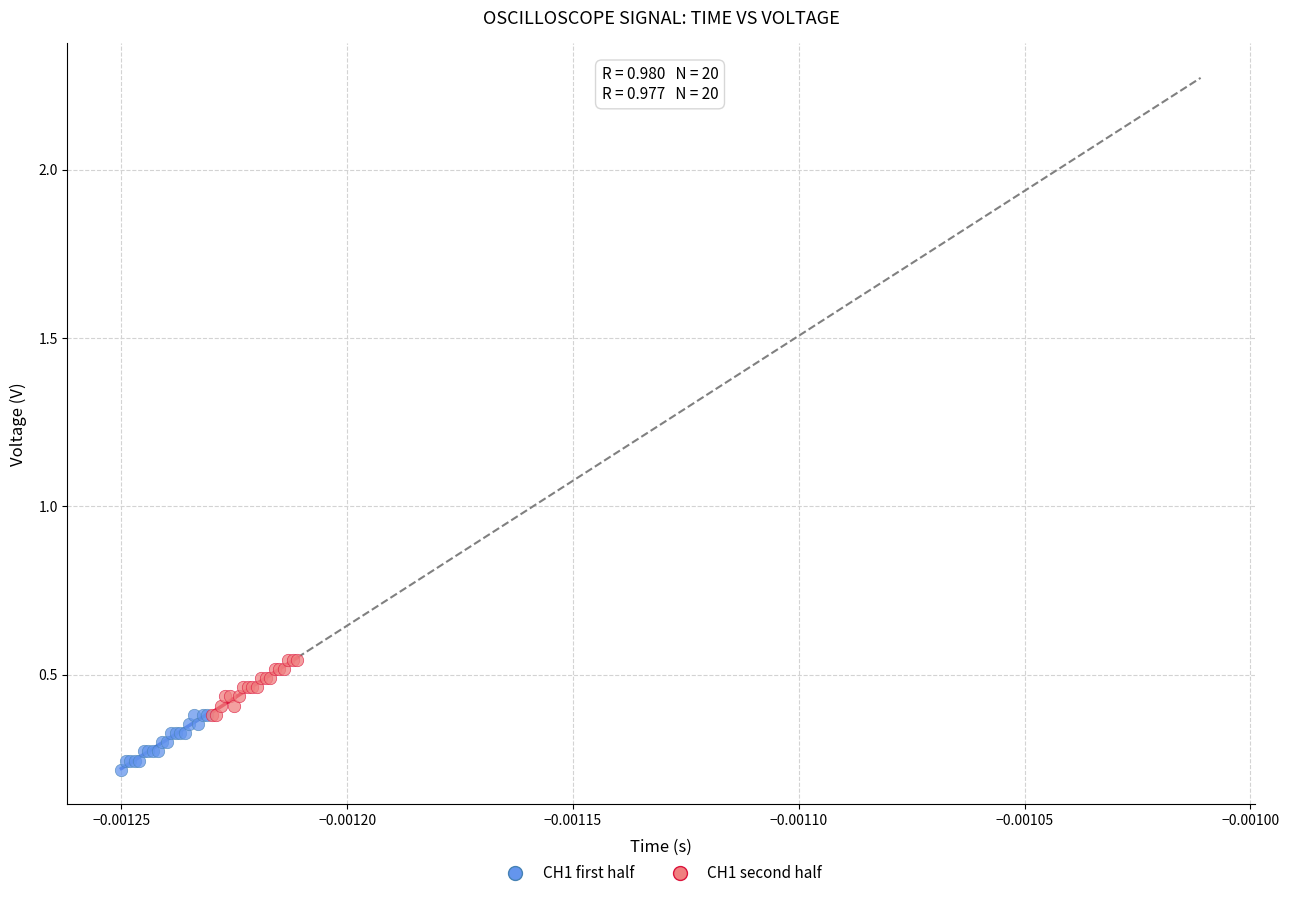

Which series reaches the minimum Y coordinate?

CH1 first half